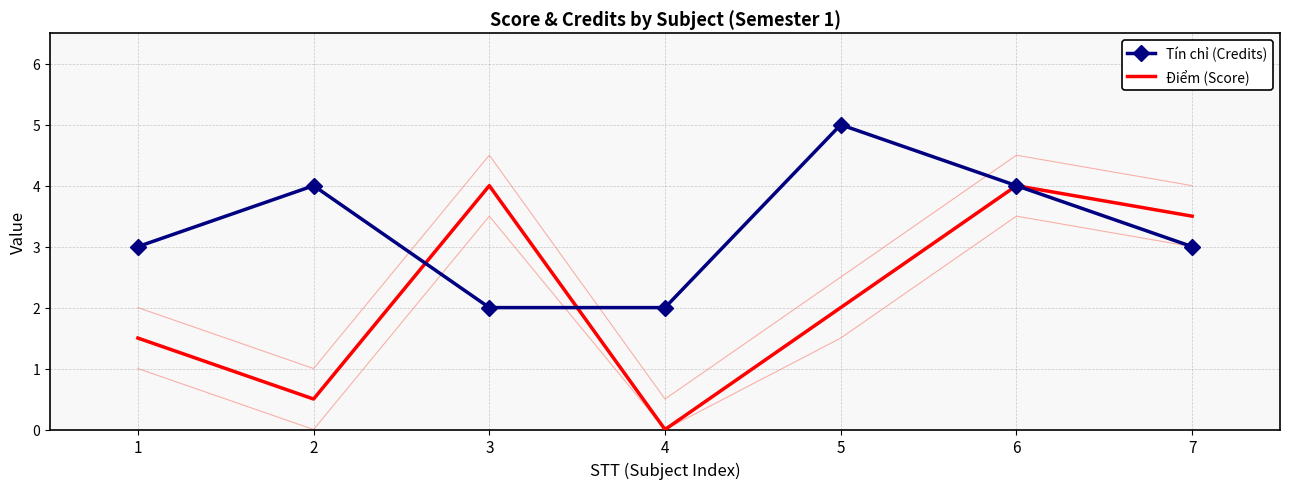

How many distinct data groups are displayed?

2